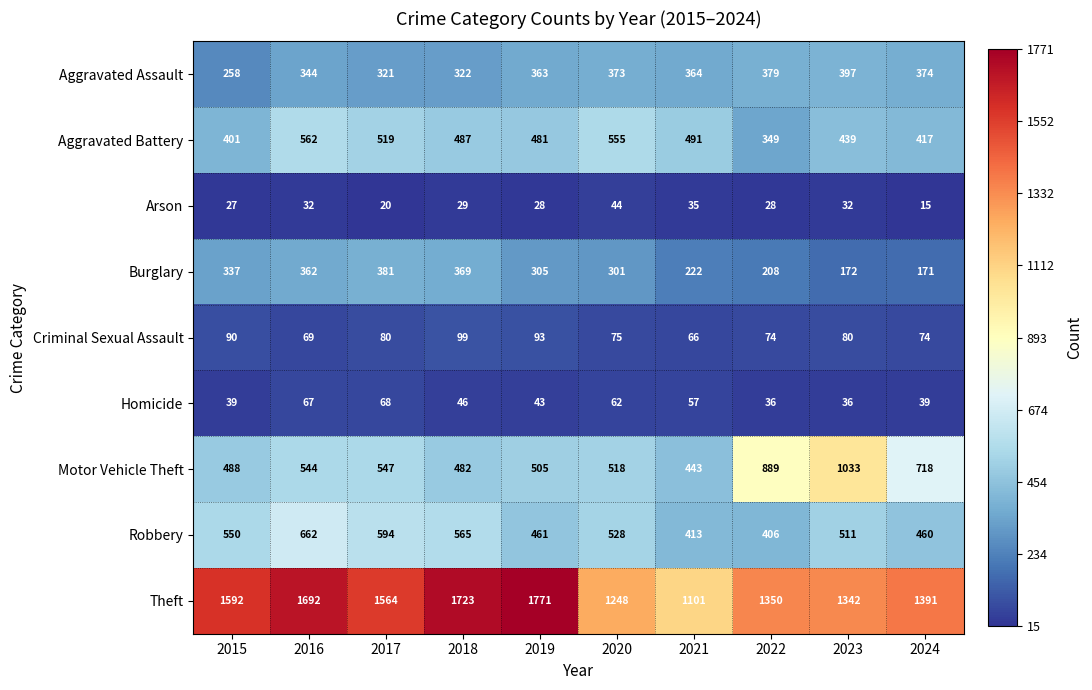

The value of Theft at 2021 is 1101. True or false?

True